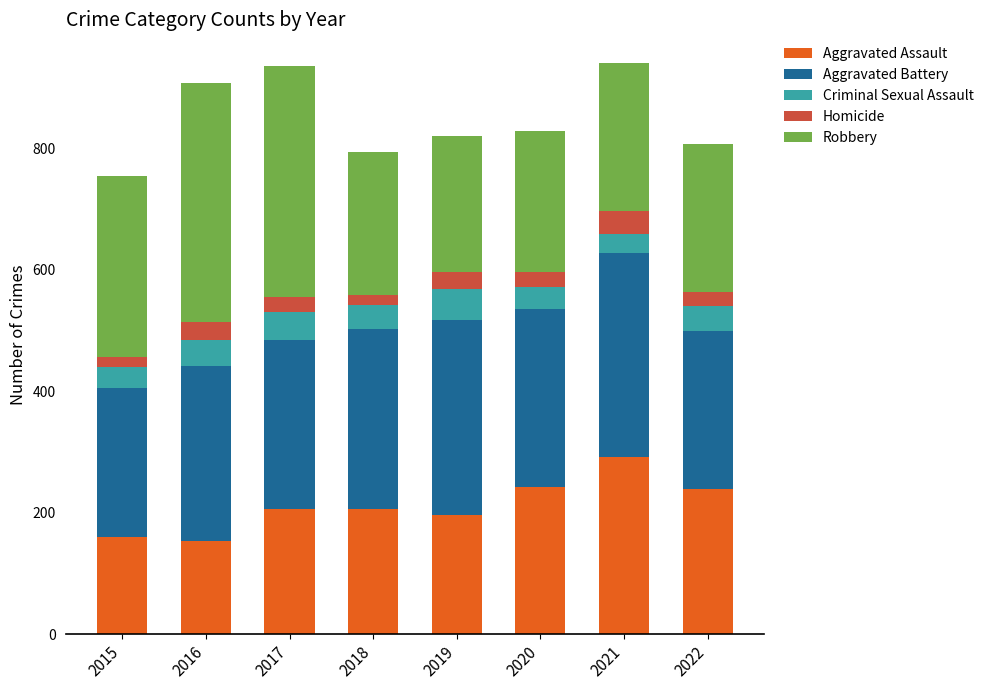

What is the total value across all series at 2016?

908